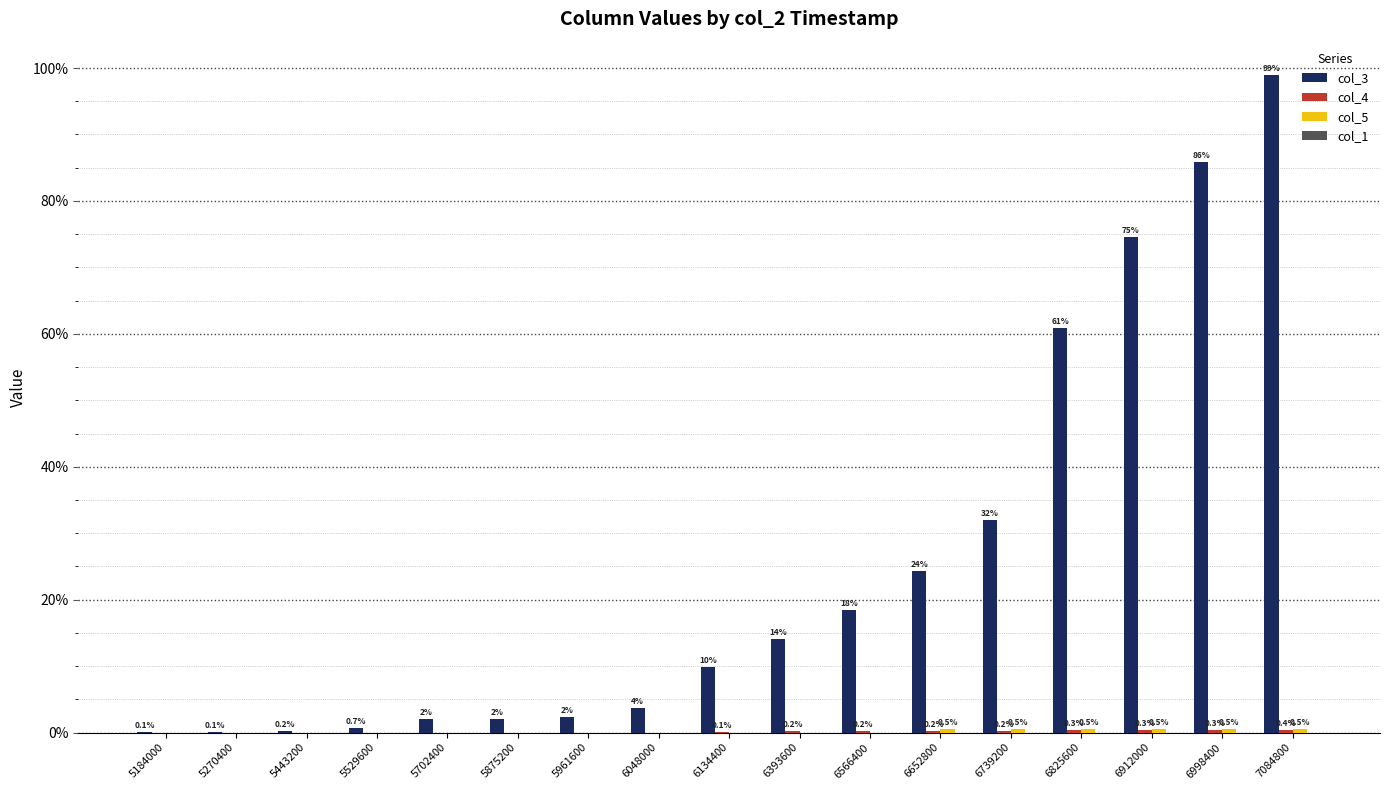

Which series changed the most between 5529600 and 5875200?

col_3